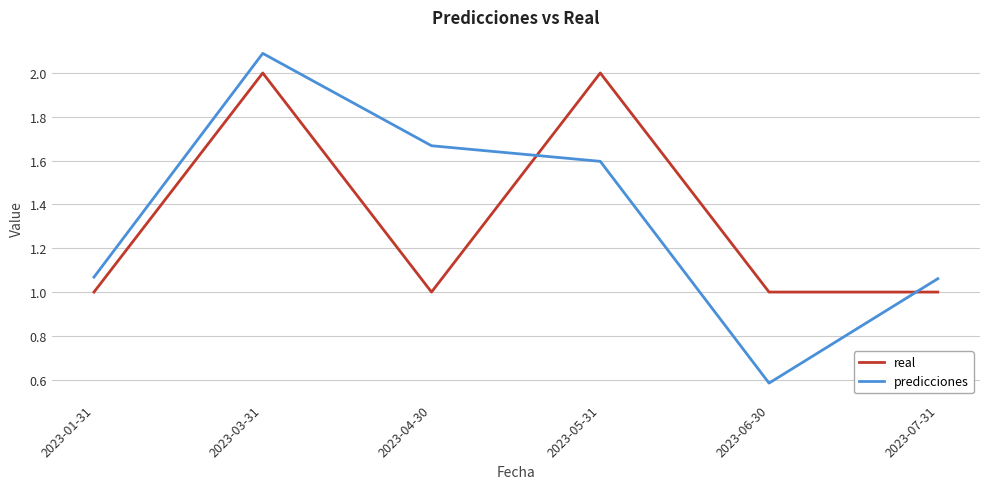

True or false: real has a value of 1.8 at 2023-06-30.

False